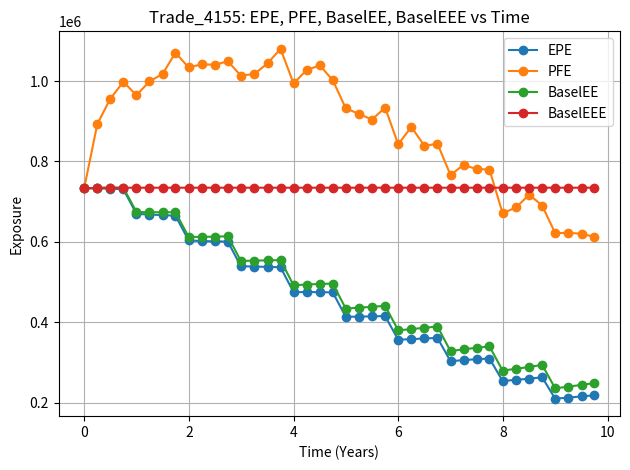

Which series has the largest range (max minus min)?

EPE